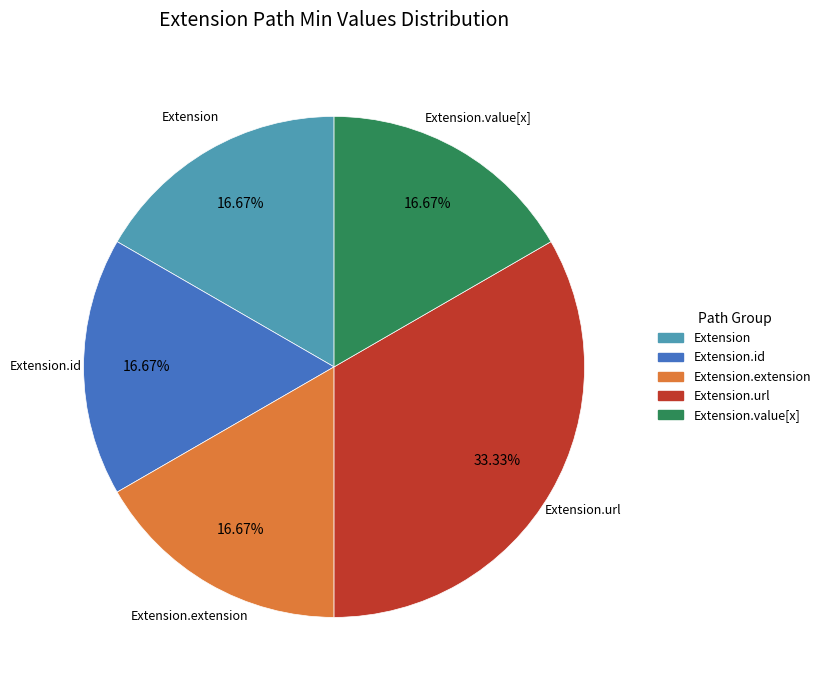

Is there a majority slice in this chart?

No